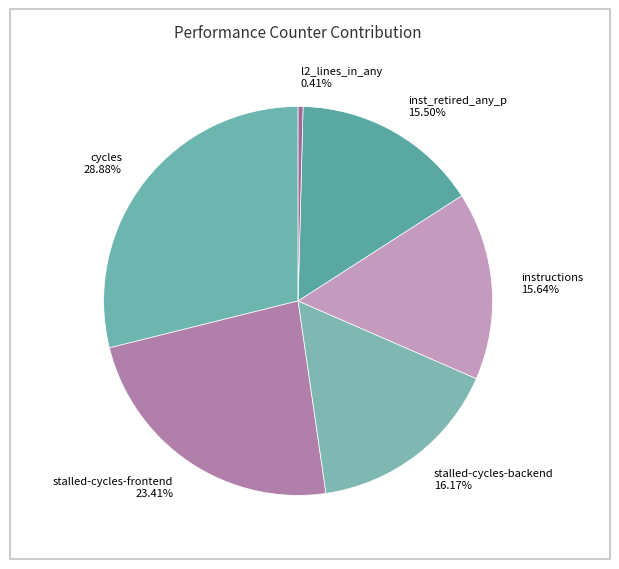

Approximately how many times larger is the value at cycles compared to inst_retired_any_p?

1.9